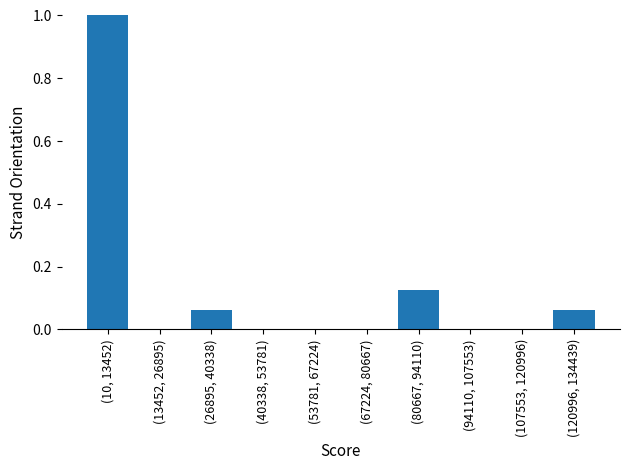

Which has a higher value, (26895, 40338) or (107553, 120996)?

(26895, 40338)